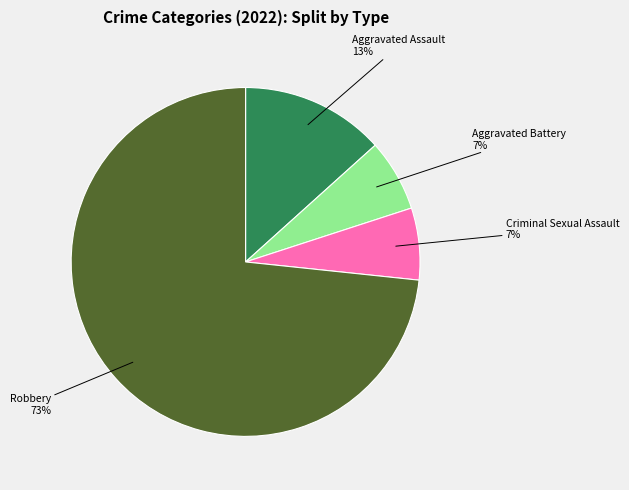

Is it true that Robbery is 63% of the pie?

False